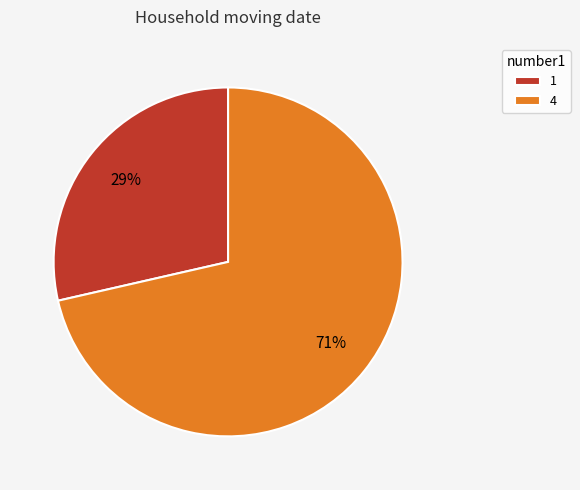

How many segments does this pie chart have?

2